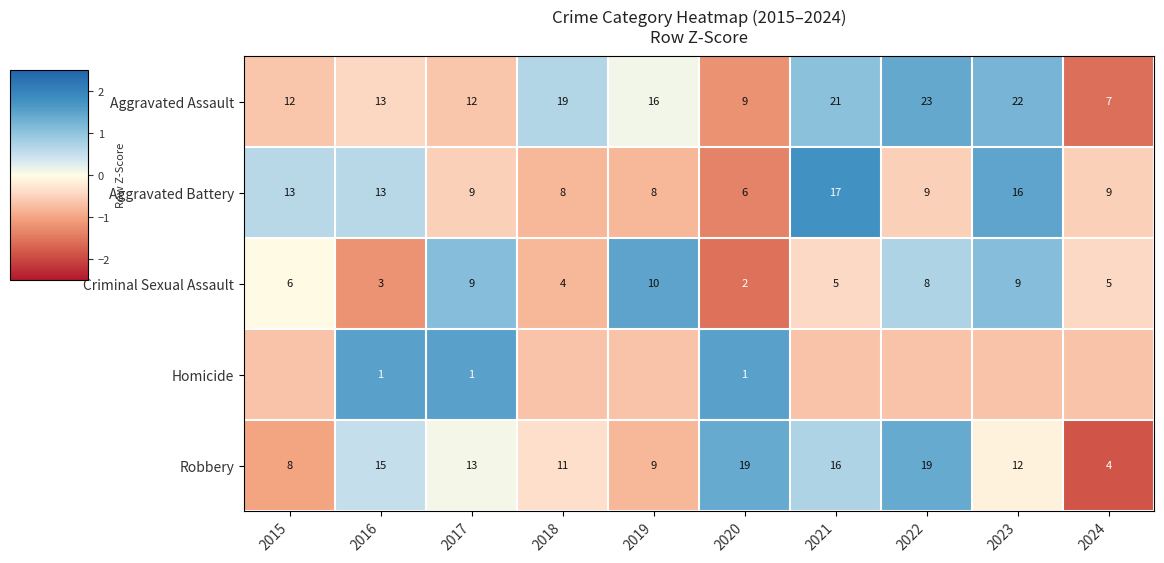

What is the spread (max minus min) of values at 2020?

18.0